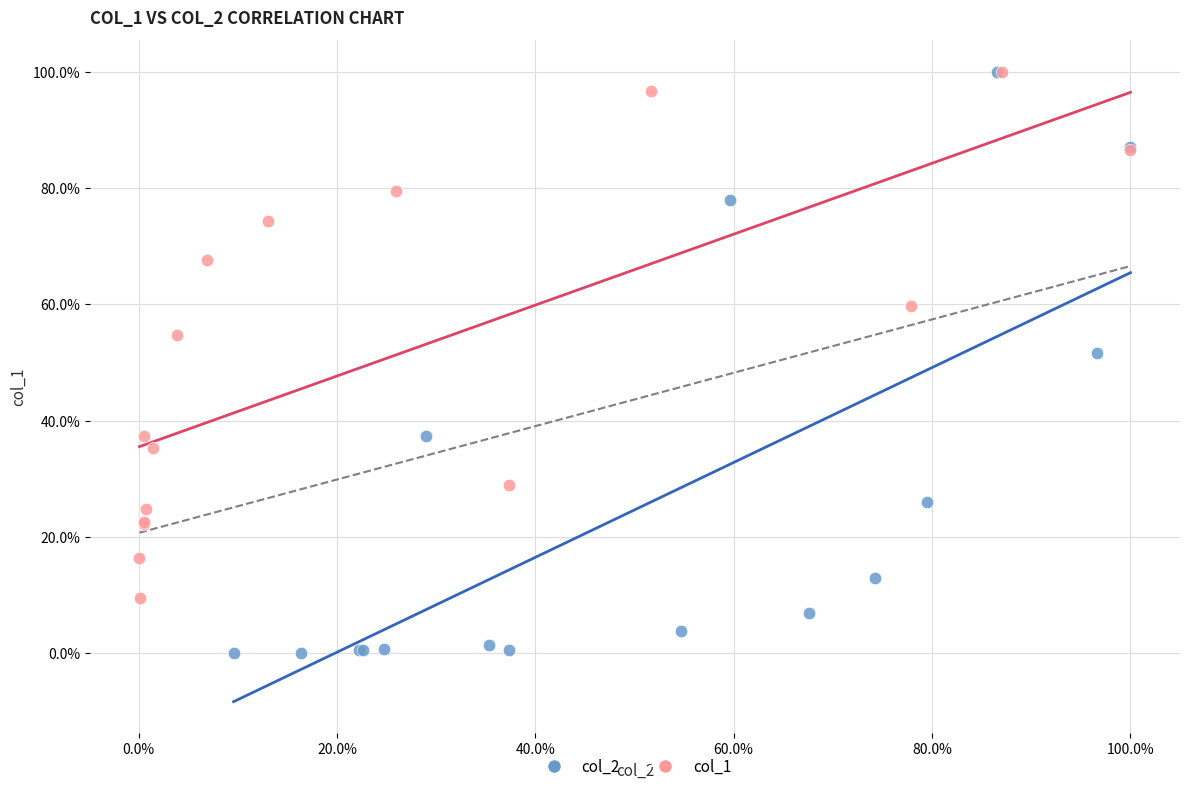

What are all the series names shown in the legend?

col_2, col_1